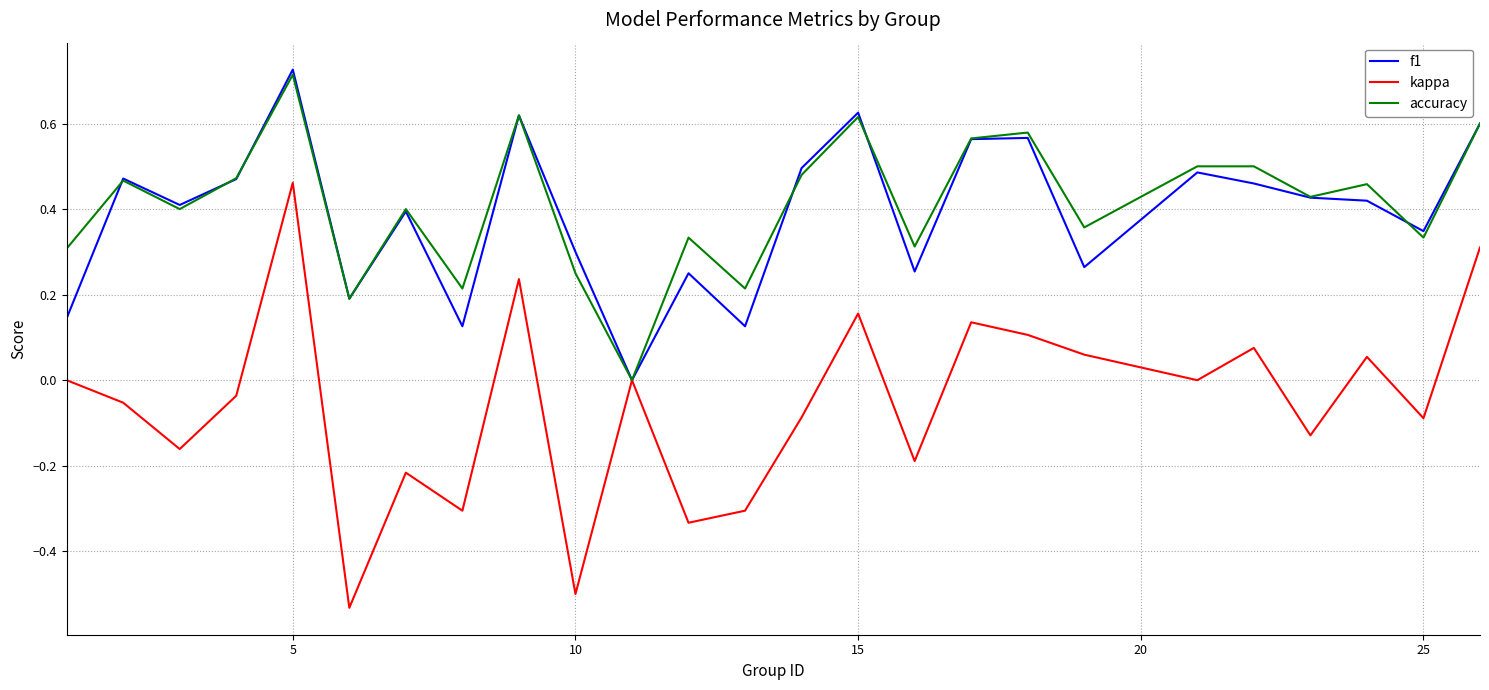

Which series has the widest spread of values?

kappa